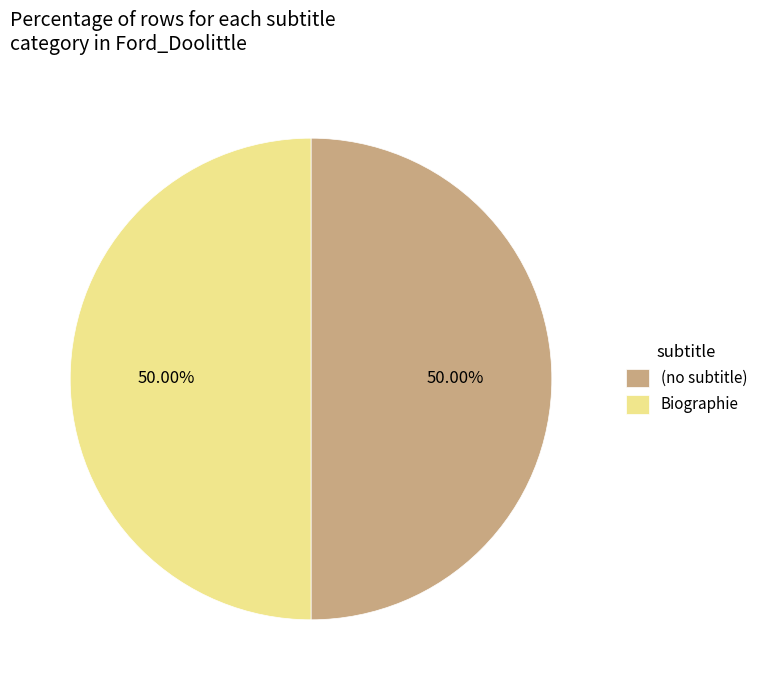

What is the ratio of the value at Biographie to the value at (no subtitle)?

1.0